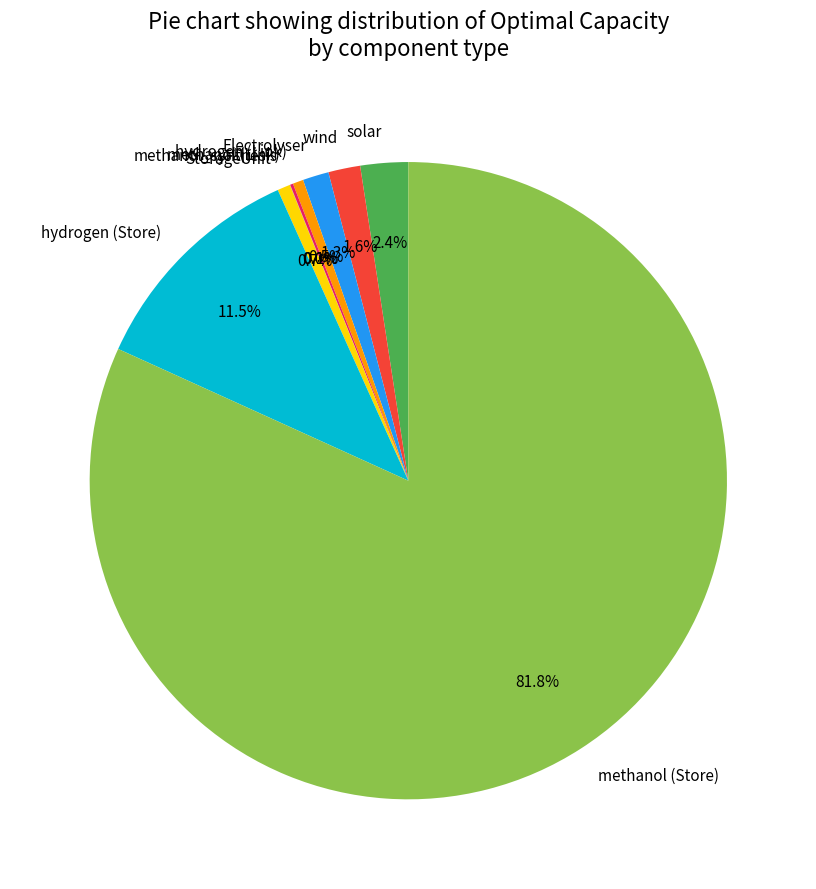

Which slice represents more than half of the pie?

methanol (Store)